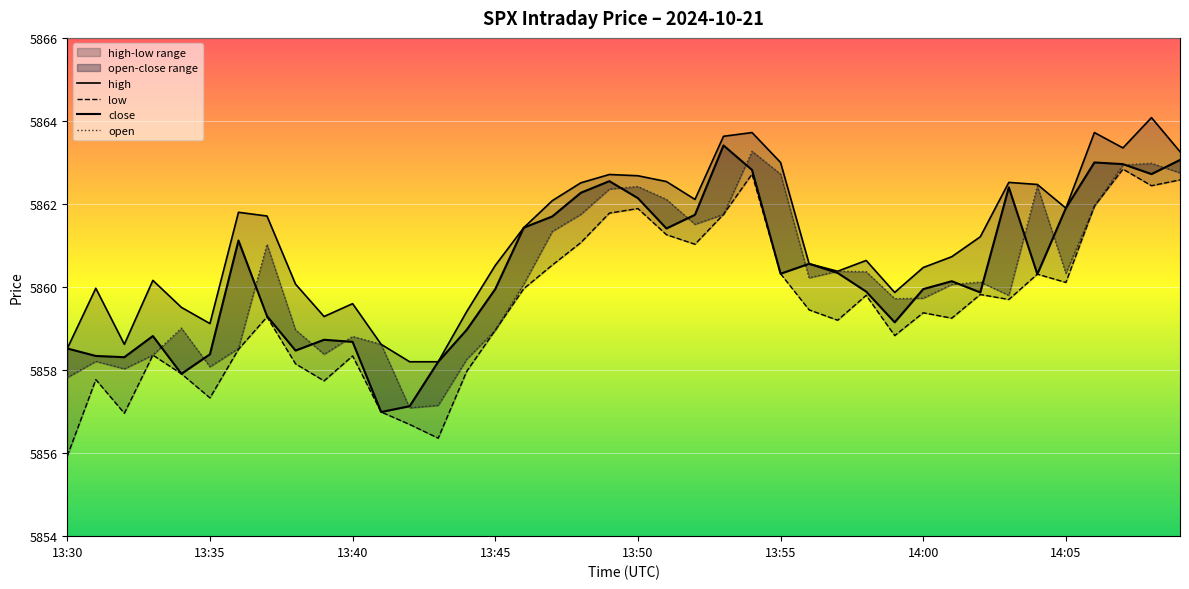

At which category is the sum across all series the highest?

24